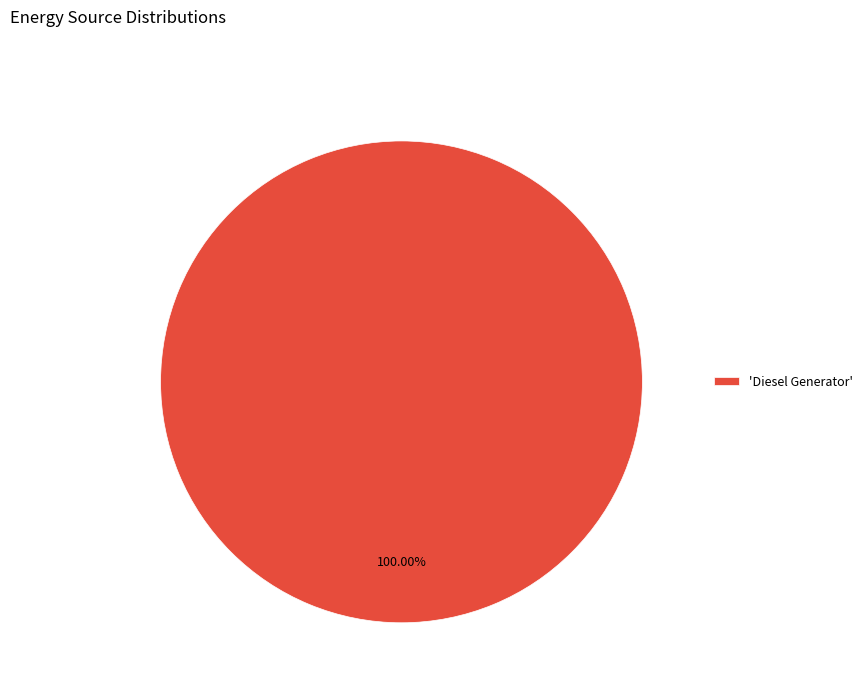

Is there any slice that represents more than half of the pie?

Yes